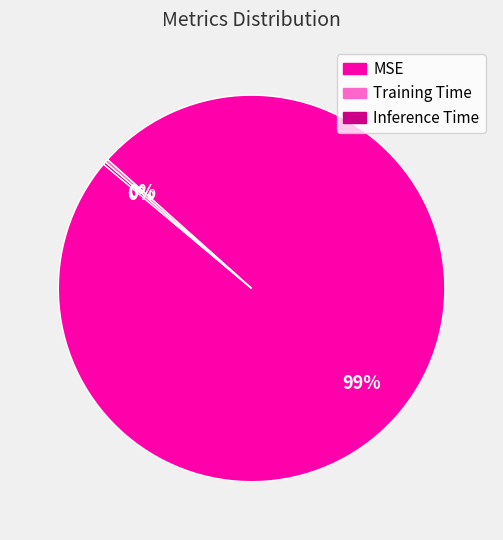

Which slice represents more than half of the pie?

MSE